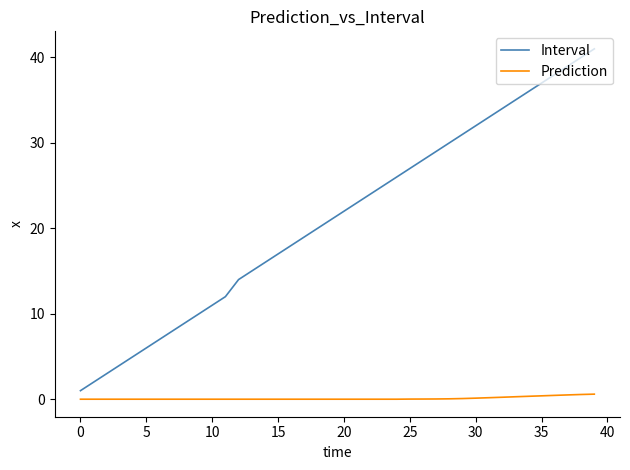

Which series has the widest spread of values?

Interval